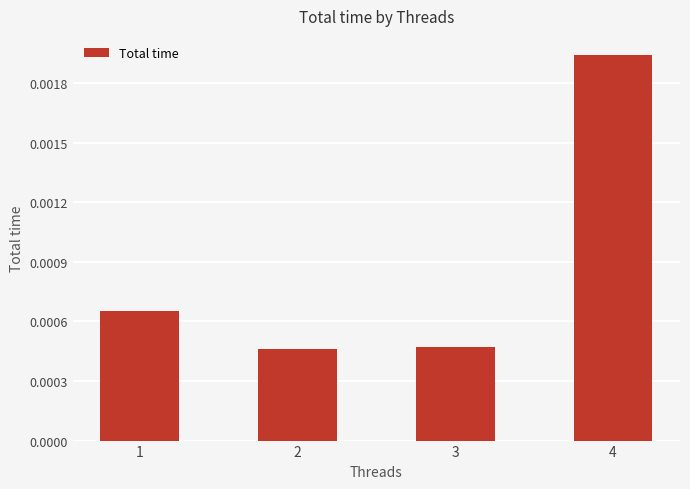

How many bars are there in total?

4